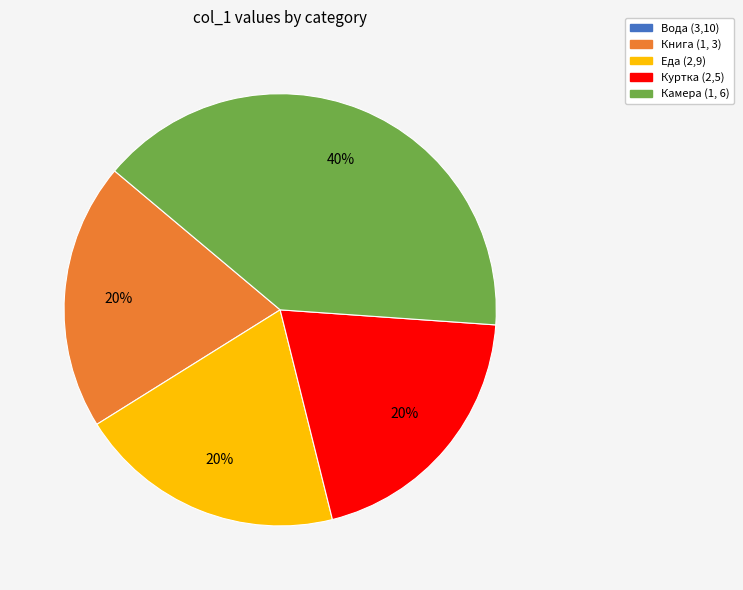

Which has a higher value, Книга (1, 3) or Камера (1, 6)?

Камера (1, 6)